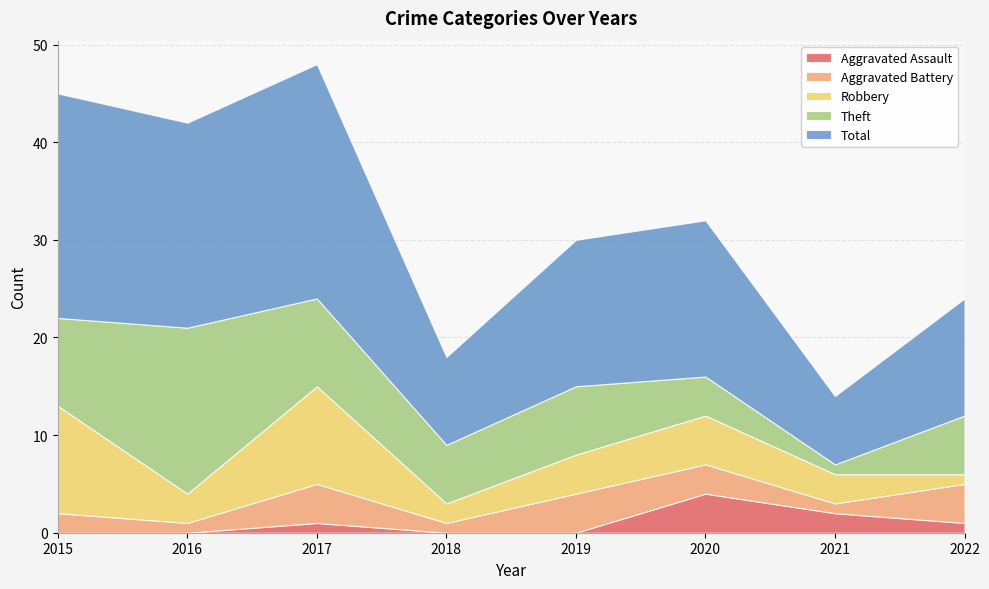

Reading right to left, extract all data points from this chart.

Aggravated Assault: 2022=1	2021=2	2020=4	2019=0	2018=0	2017=1	2016=0	2015=0
Aggravated Battery: 2022=4	2021=1	2020=3	2019=4	2018=1	2017=4	2016=1	2015=2
Robbery: 2022=1	2021=3	2020=5	2019=4	2018=2	2017=10	2016=3	2015=11
Theft: 2022=6	2021=1	2020=4	2019=7	2018=6	2017=9	2016=17	2015=9
Total: 2022=12	2021=7	2020=16	2019=15	2018=9	2017=24	2016=21	2015=23